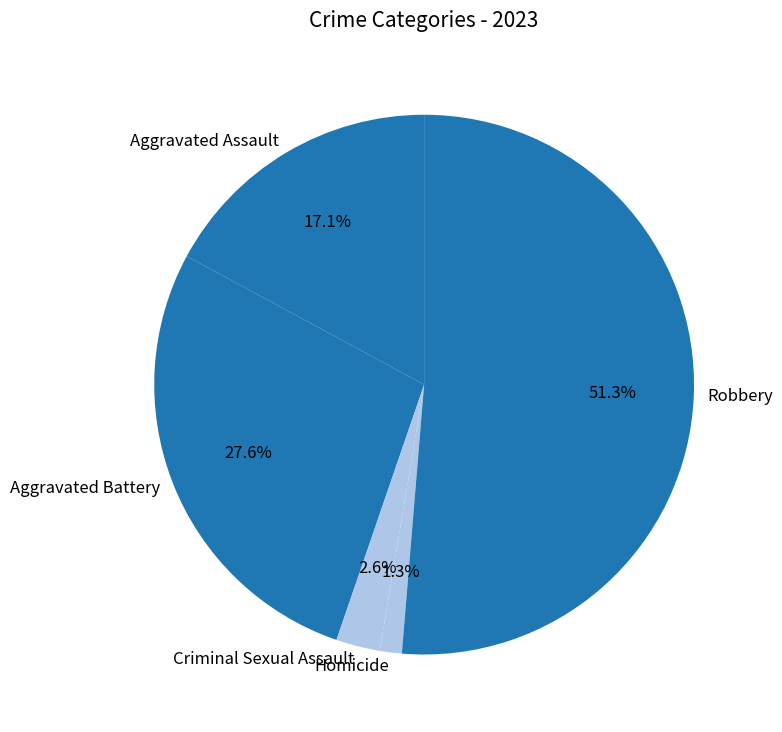

Which slice is the largest?

Robbery